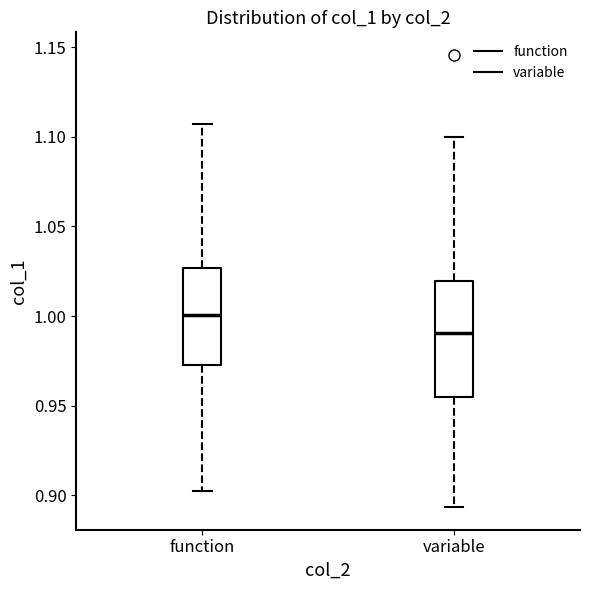

Which box's median line is the highest?

function